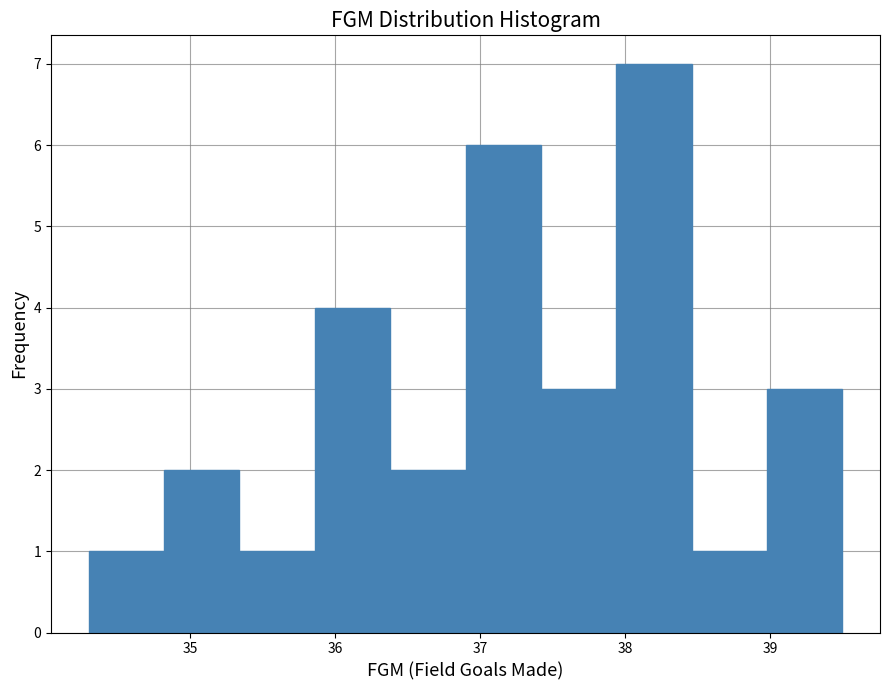

Which range on the x-axis has the tallest bar?

37.94 to 38.46